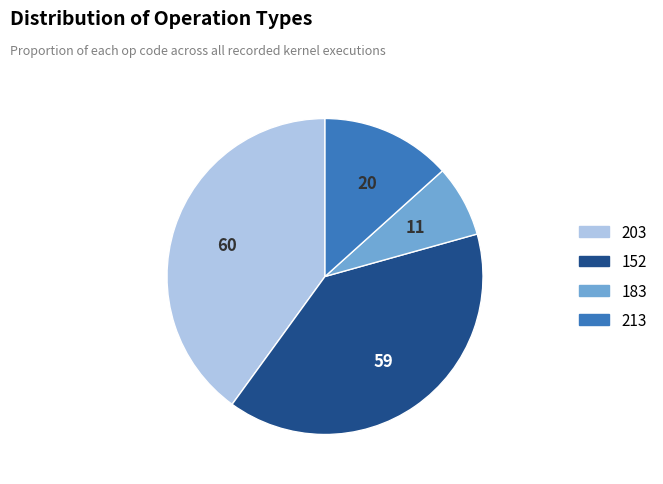

How many slices are in this pie chart?

4